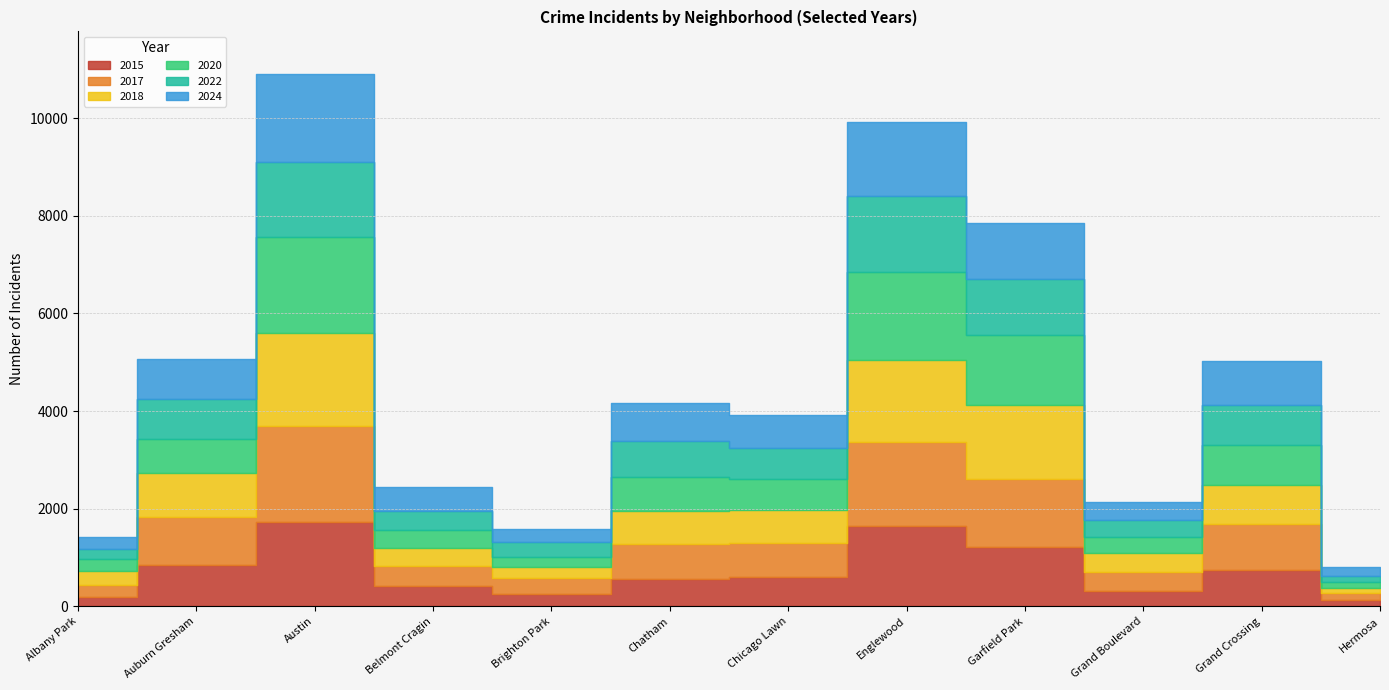

Which has a higher value, Chicago Lawn or Brighton Park?

Chicago Lawn